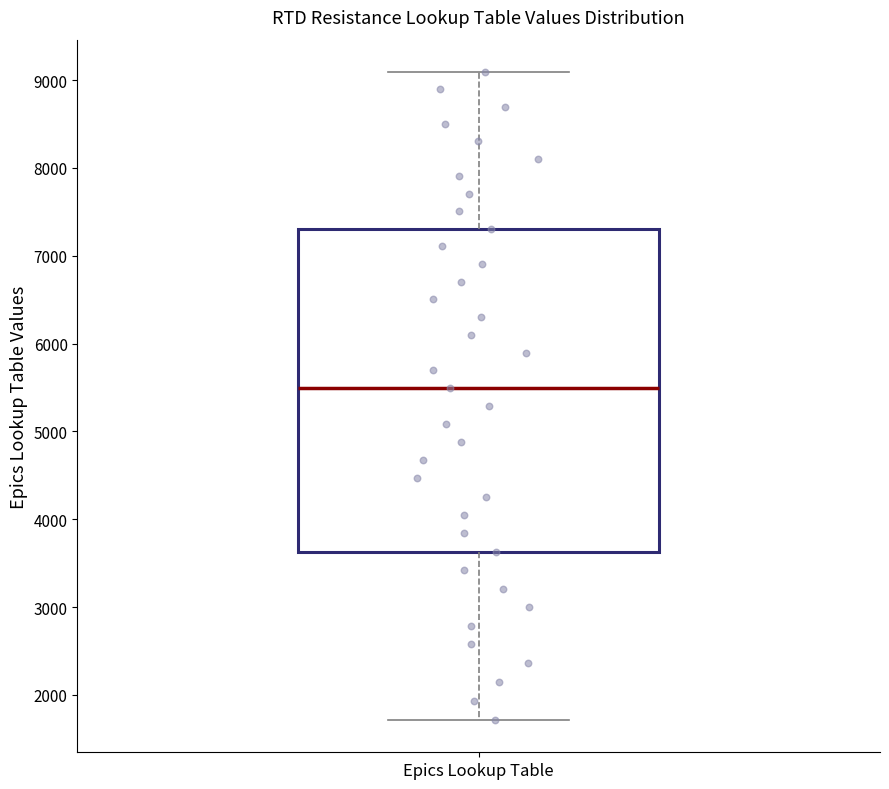

Where is the lower edge of the box for Epics Lookup Table on the y-axis? The values are not printed on the chart, so give them approximately, as read against the axis.

3600